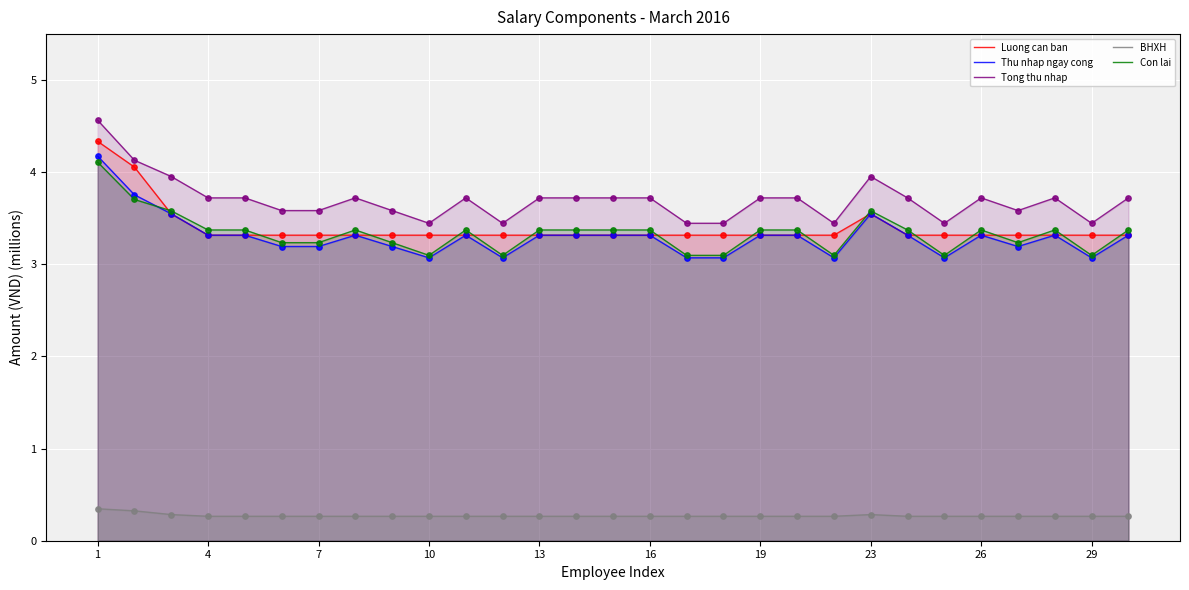

Which series has the largest total across all categories?

Tong thu nhap